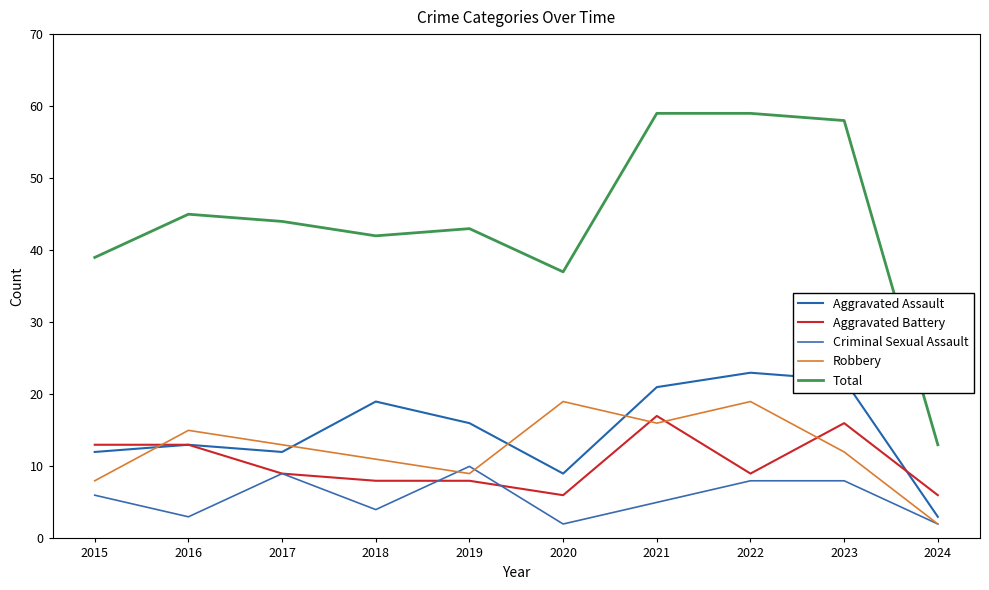

What is the smallest value displayed?

2